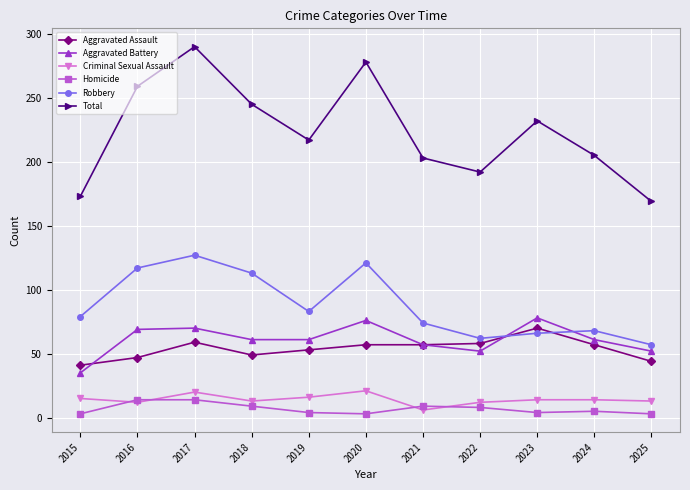

What value does the Homicide series have at 2017?

14